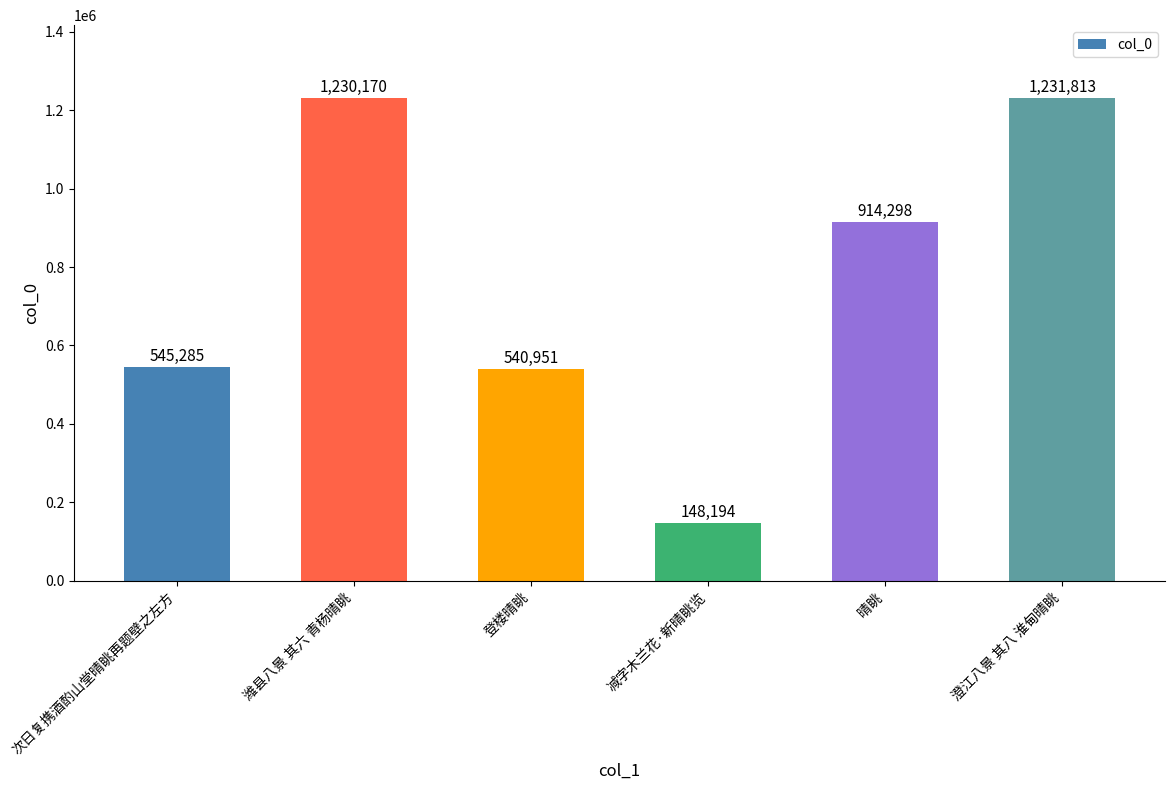

Count the number of data series in this chart.

1